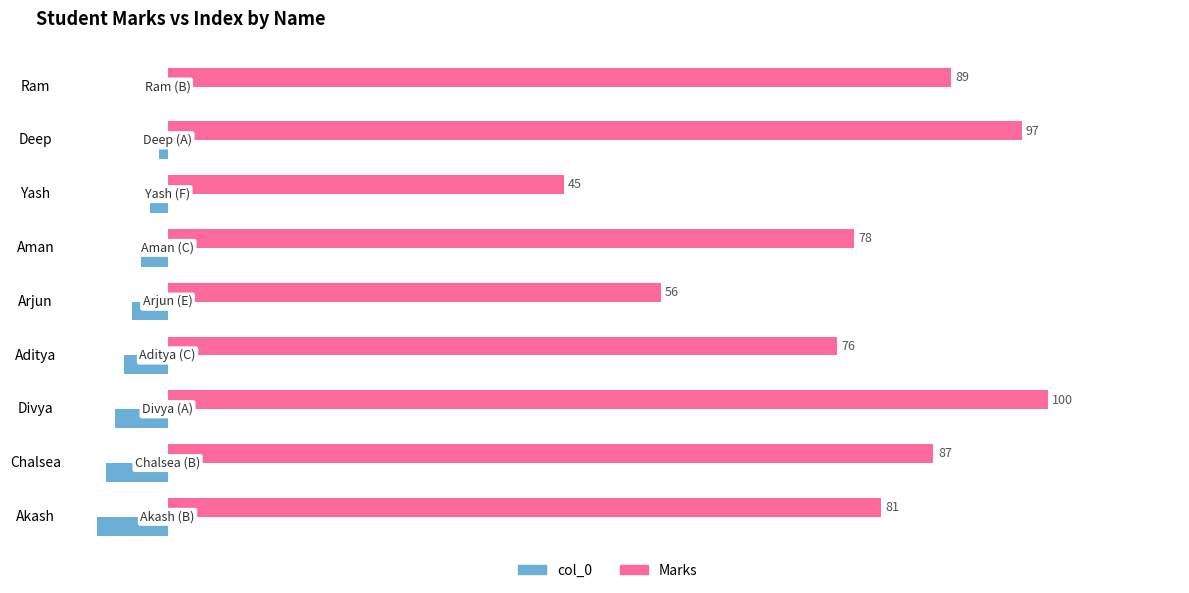

Between Deep and Chalsea, which series saw the biggest shift?

Marks